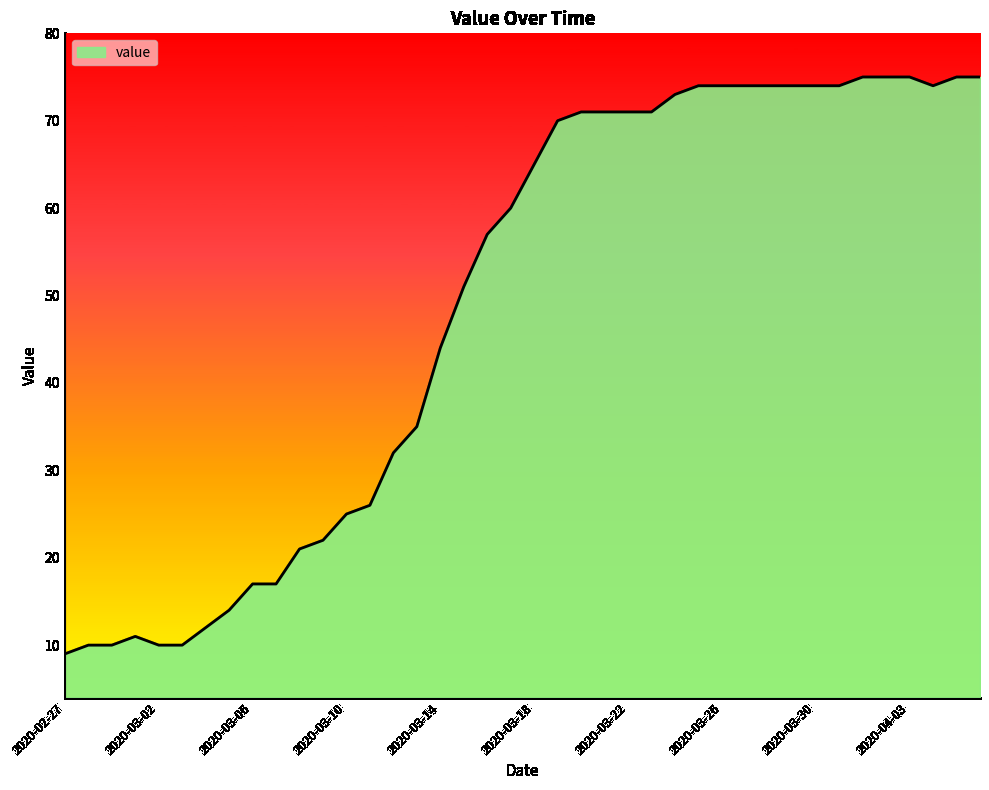

Reading right to left, extract all data points from this chart.

75	75	74	75	75	75	74	74	74	74	74	74	74	73	71	71	71	71	70	65	60	57	51	44	35	32	26	25	22	21	17	17	14	12	10	10	11	10	10	9